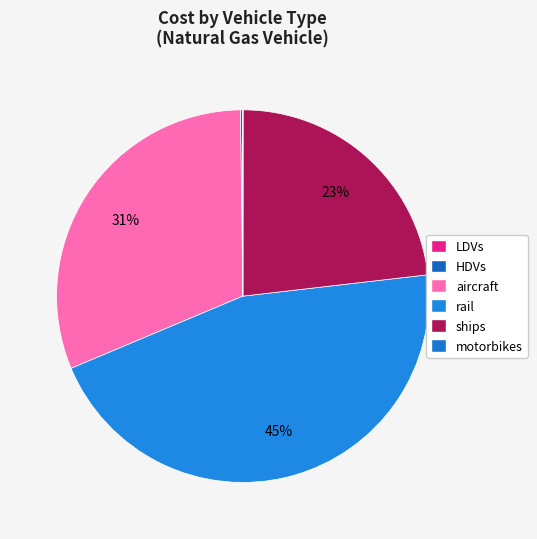

Does rail represent more than half of the total?

No